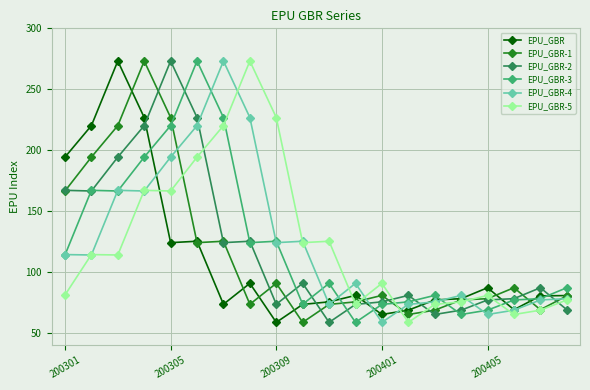

Is this an area chart (filled region under the line)?

No